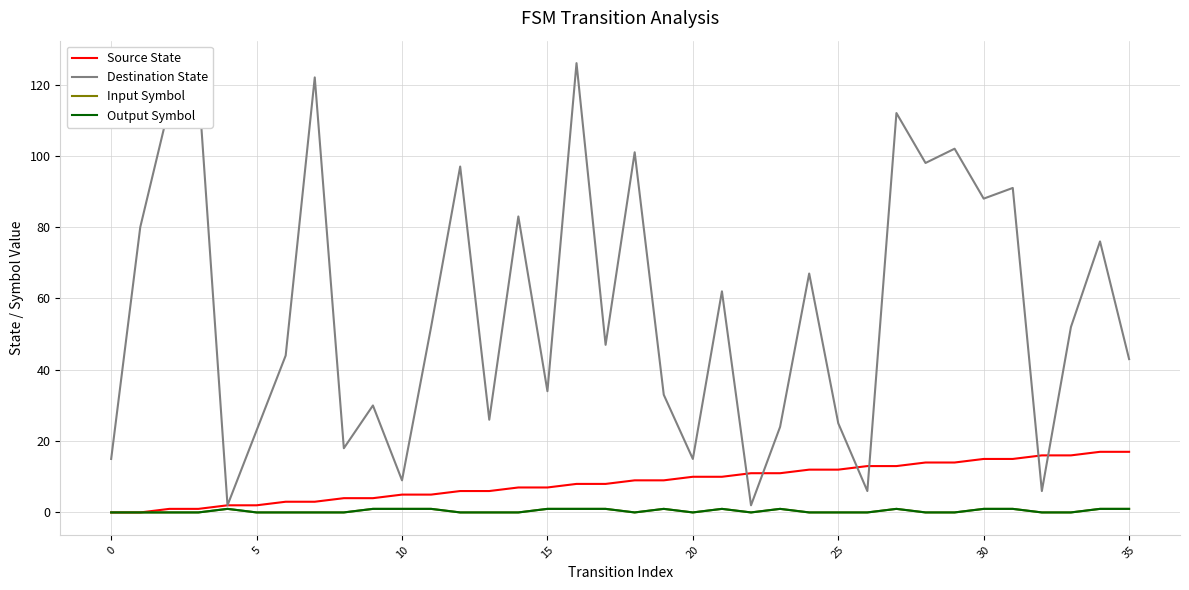

How many interior local peaks does the Destination State series have?

13